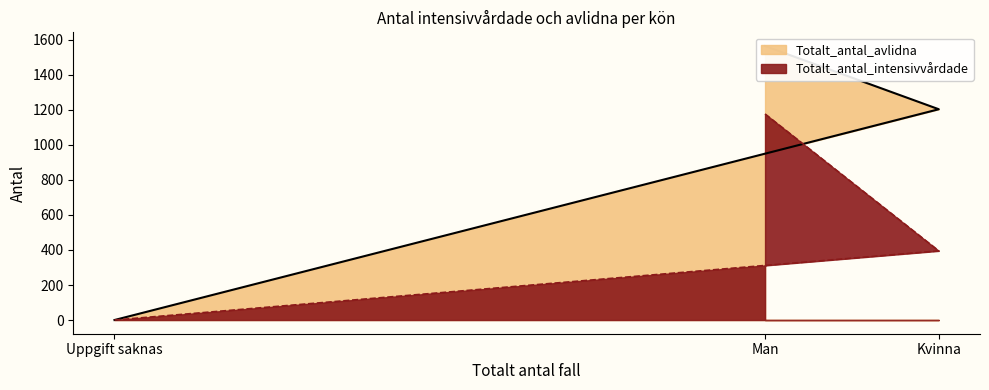

Rank the series by their maximum value, from highest to lowest.

Totalt_antal_avlidna, Totalt_antal_intensivvårdade